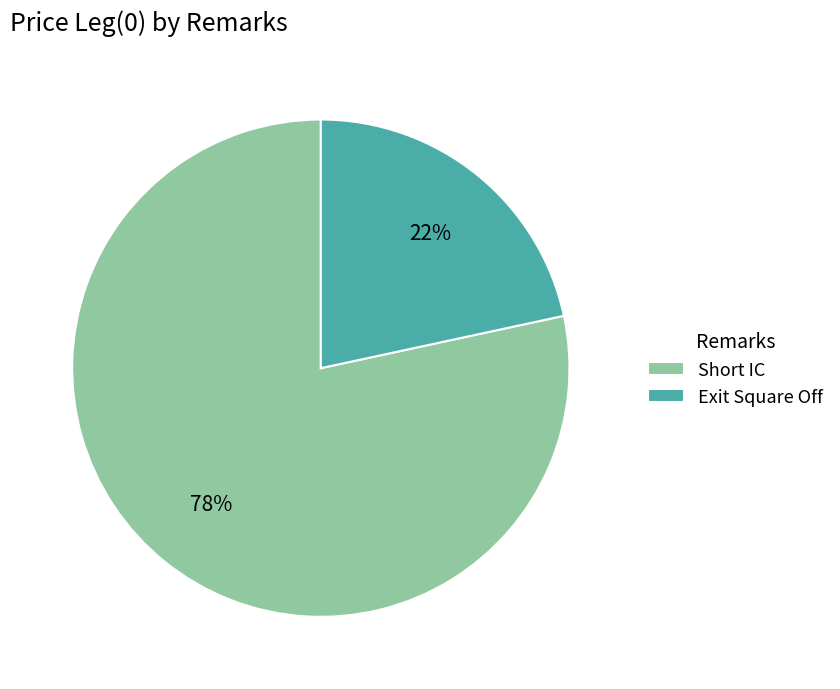

Is the sum of Exit Square Off and Short IC greater than half?

Yes